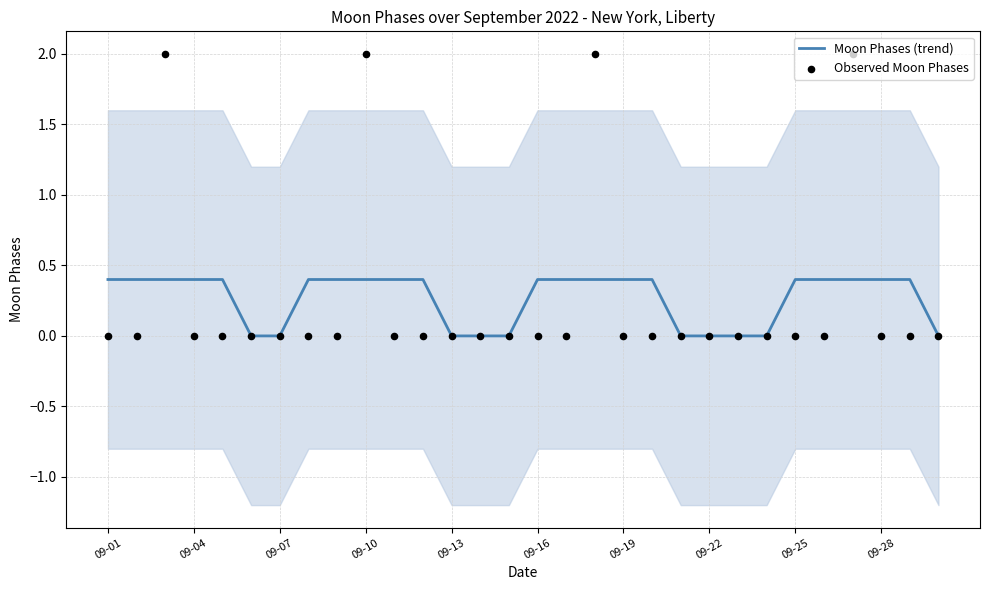

What are all the series names shown in the legend?

Moon Phases (trend), Observed Moon Phases